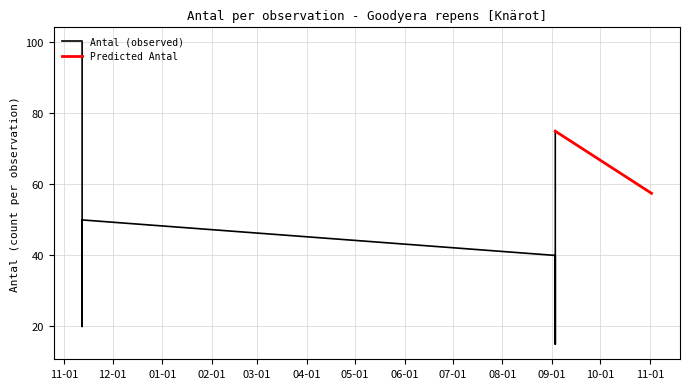

What is the label of the 4th point from the left?

2025-09-03